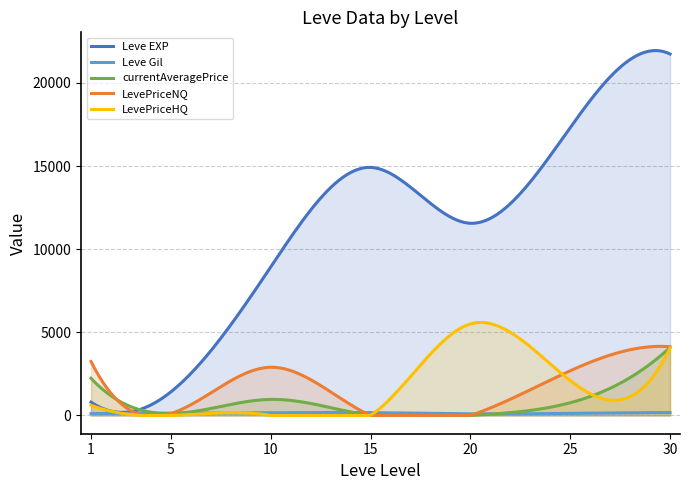

At which category does LevePriceNQ reach its first local valley?

5